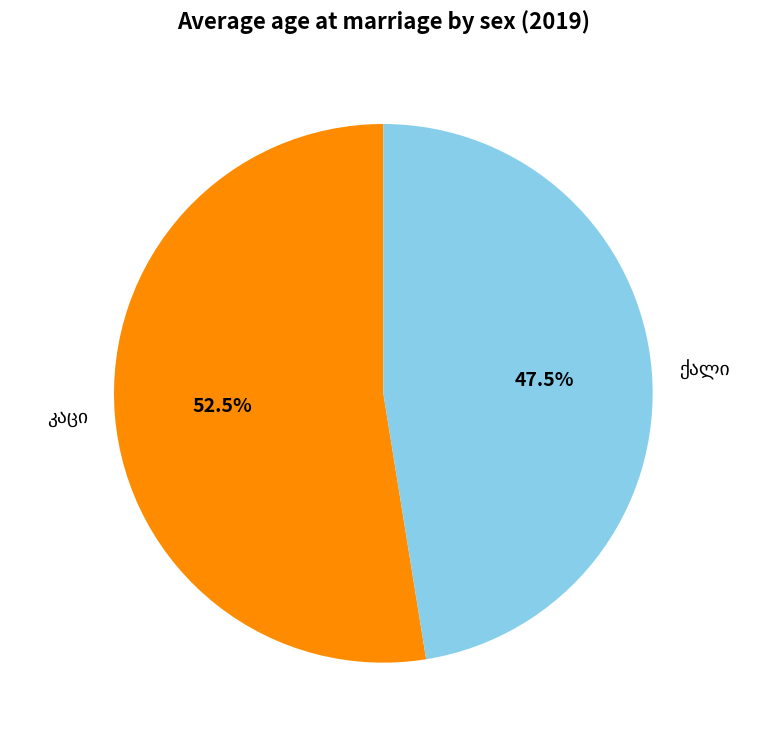

Is there any slice that represents more than half of the pie?

Yes